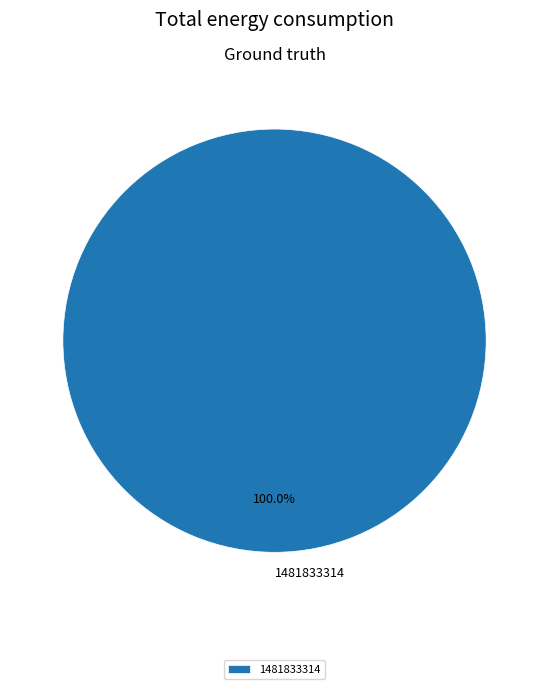

Does any single category account for the majority?

Yes